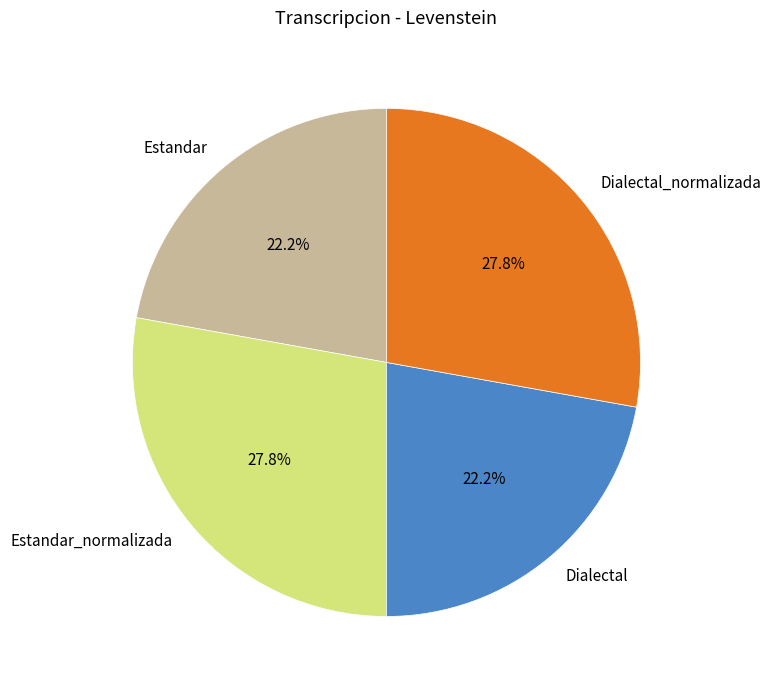

Is it true that Dialectal_normalizada is 28% of the pie?

True